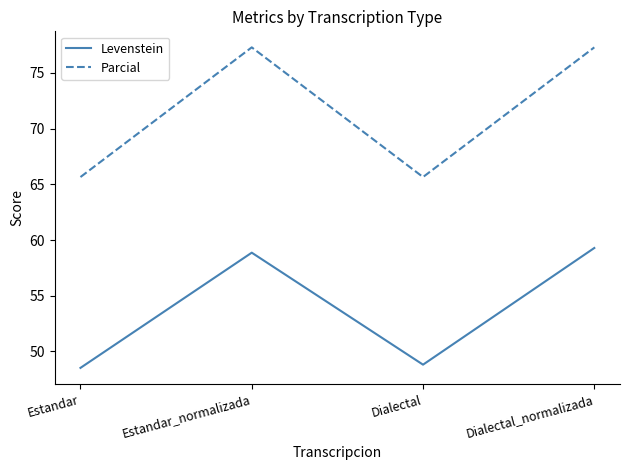

Is the value of Parcial at Dialectal greater than the value of Levenstein at Estandar?

Yes